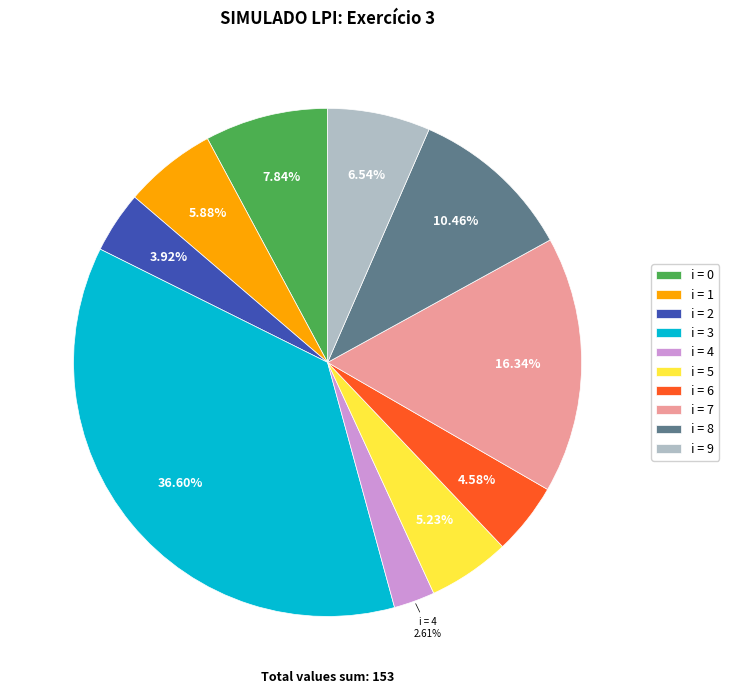

True or false: i = 4 accounts for 3% of the total.

True